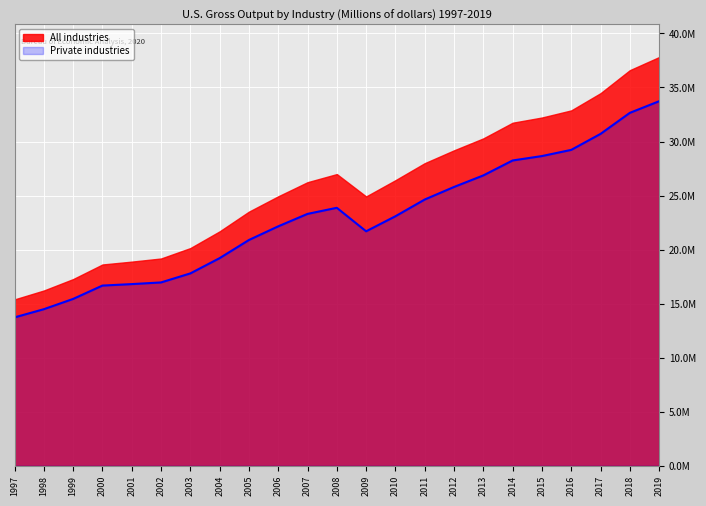

Which category has the highest value across all series?

2019